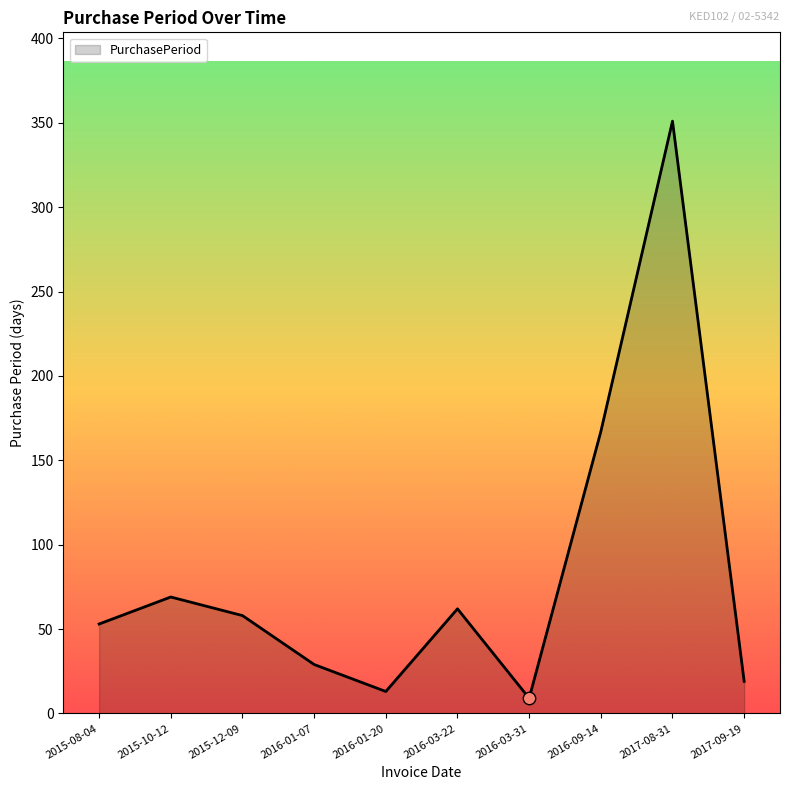

Between 2016-01-20 and 2016-03-31, which is larger?

2016-01-20